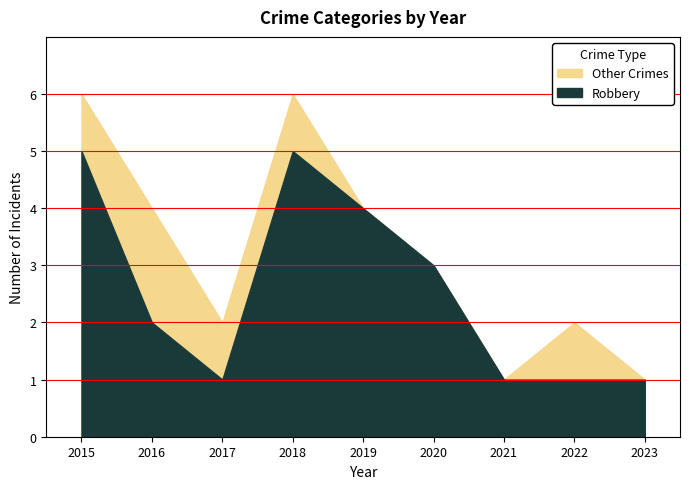

Reading right to left, what are all the values shown in this chart?

1	1	1	3	4	5	1	2	5